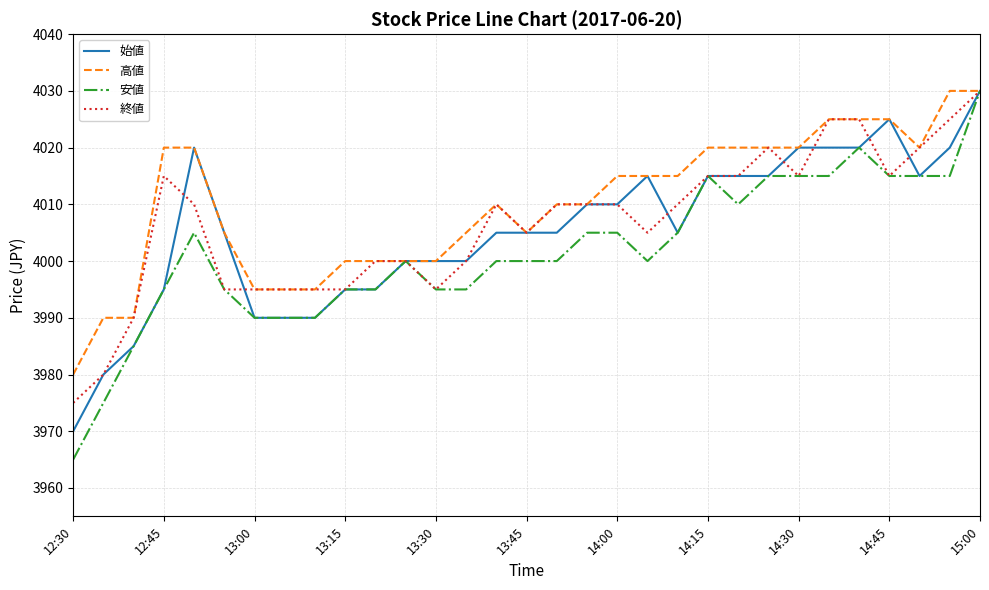

Which series has the largest range (max minus min)?

安値